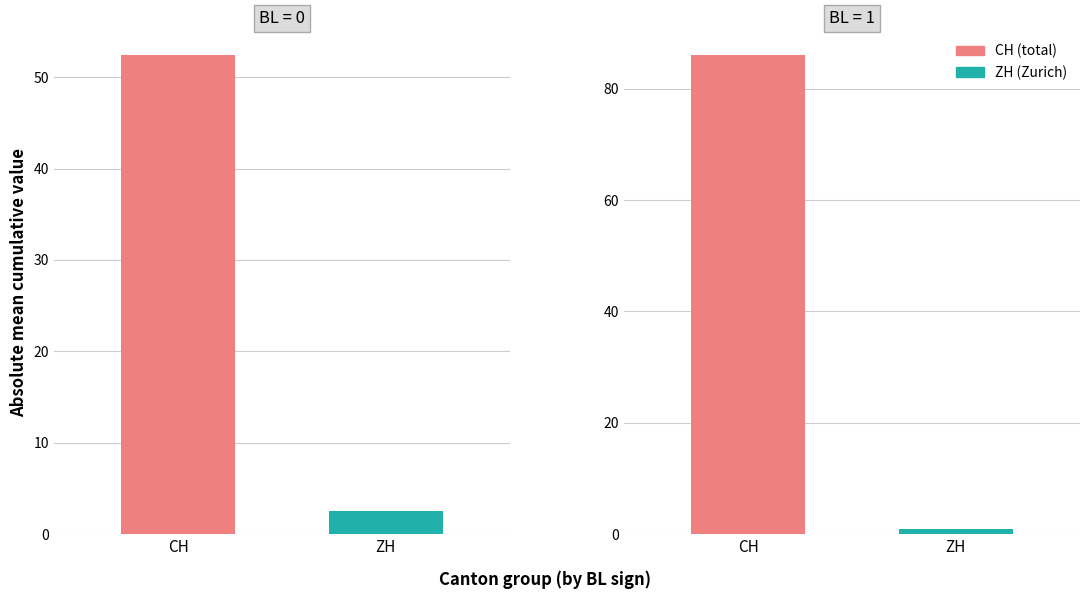

Does the chart contain stacked bars?

No